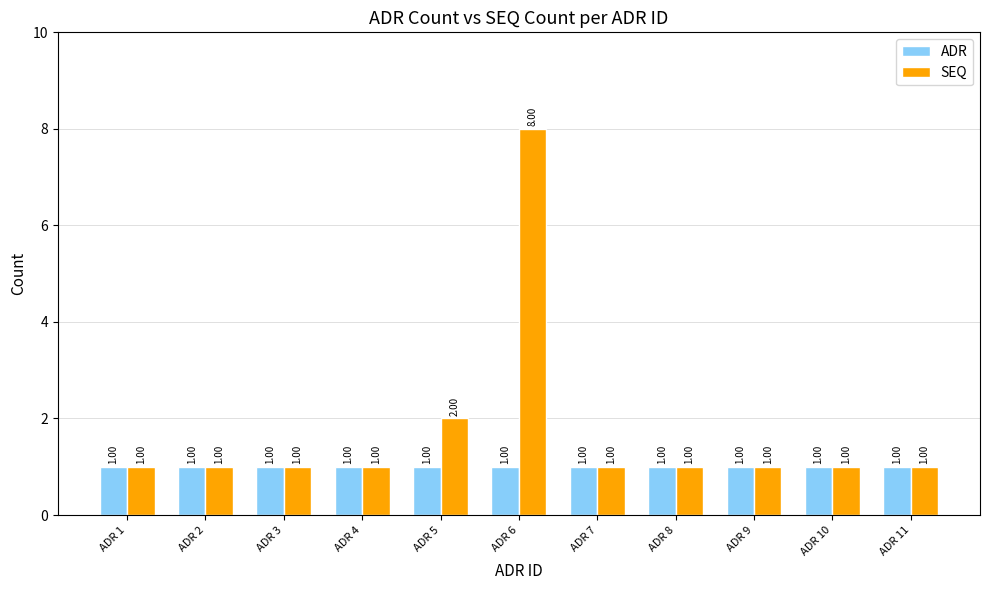

What value does the SEQ series have at ADR 9?

1